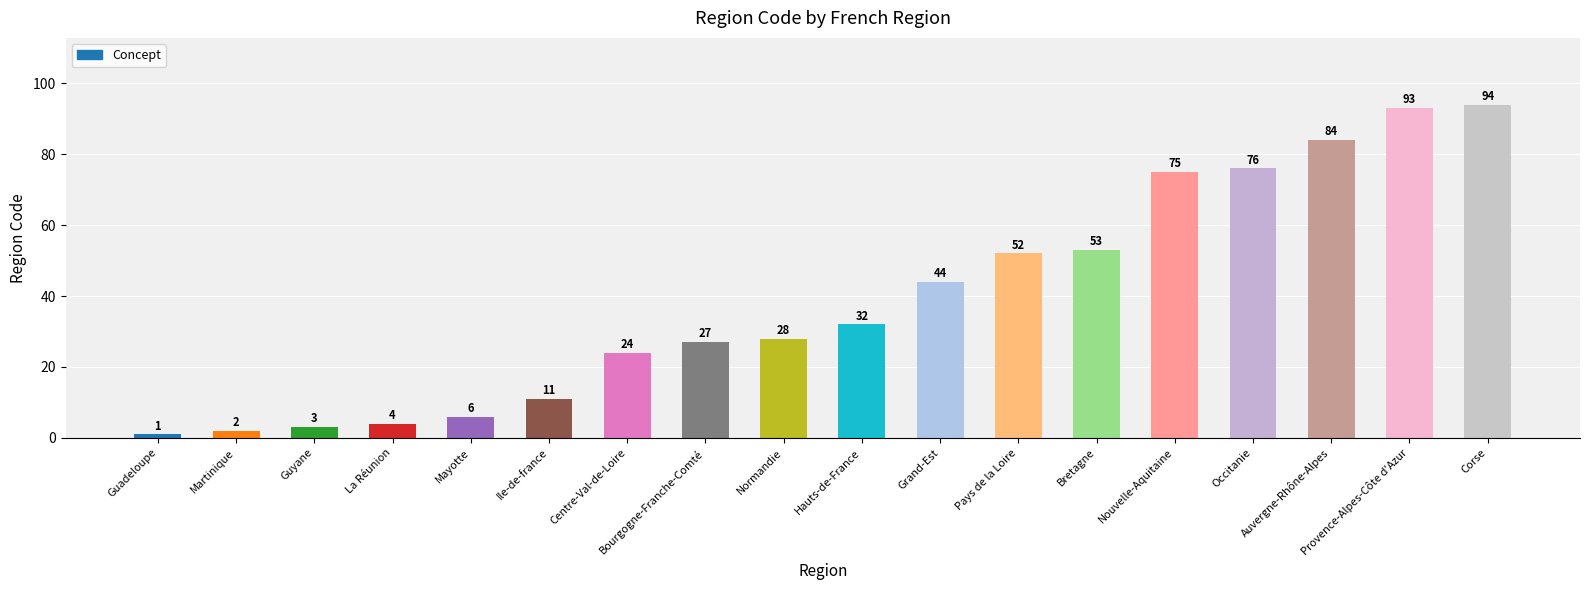

Does the chart contain stacked bars?

No